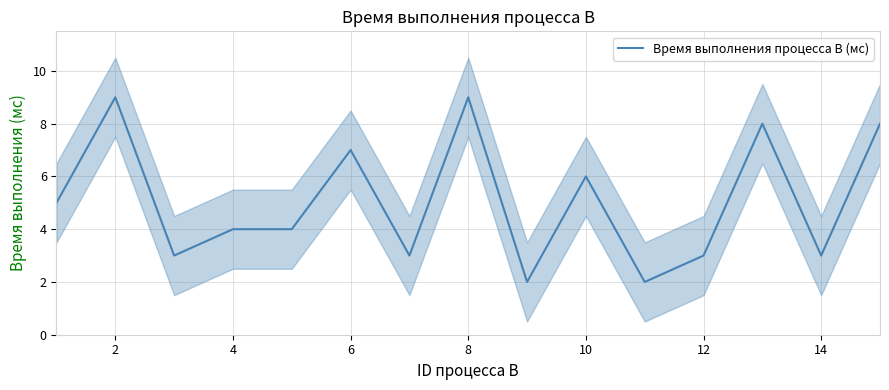

True or false: the data has more than 1 interior local peaks.

True